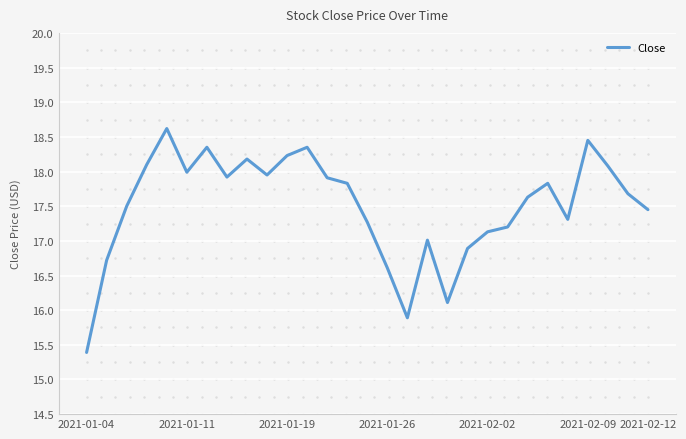

What is the smallest value displayed?

15.4